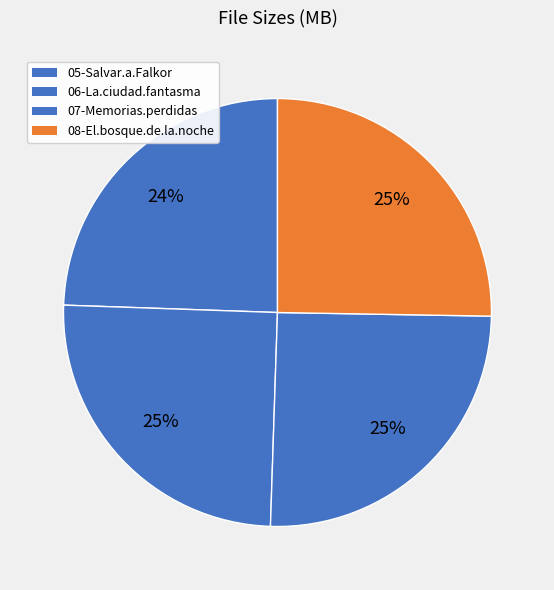

Count the number of slices in the pie.

4